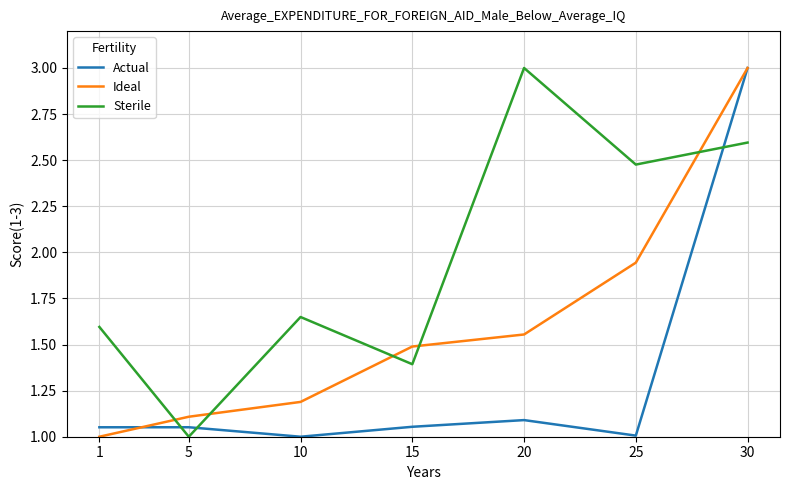

What is the difference between the Sterile values at 1 and 5?

0.6